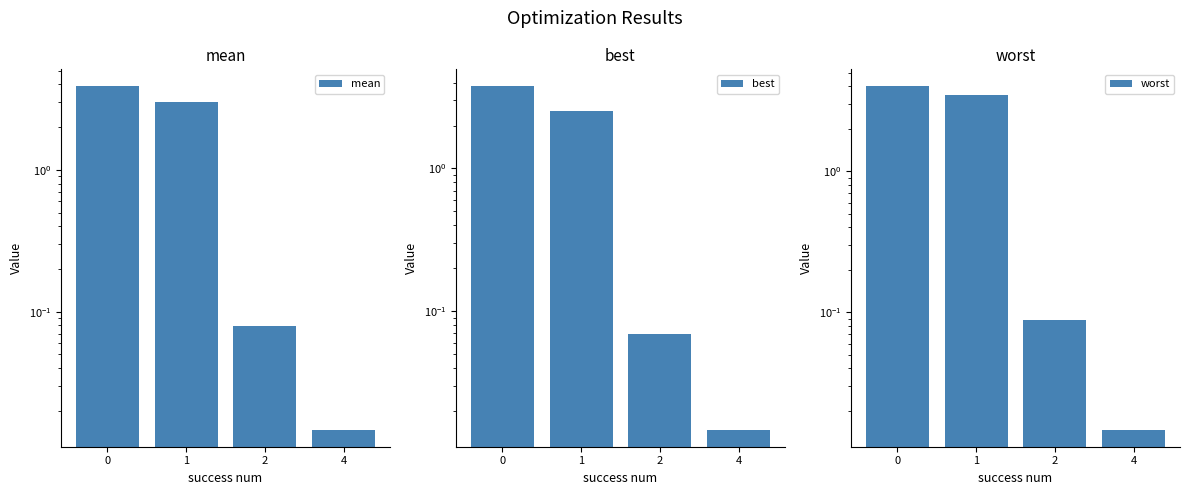

Is it true that mean equals 3.9 at 0?

True